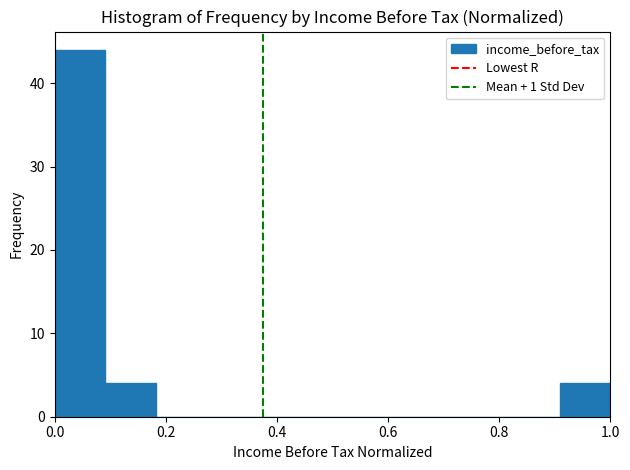

How tall is the bar that spans 0.90 to 1.00 on the x-axis? Neither the bar edges nor the heights are printed on the chart, so give them approximately, as read against the axes.

4